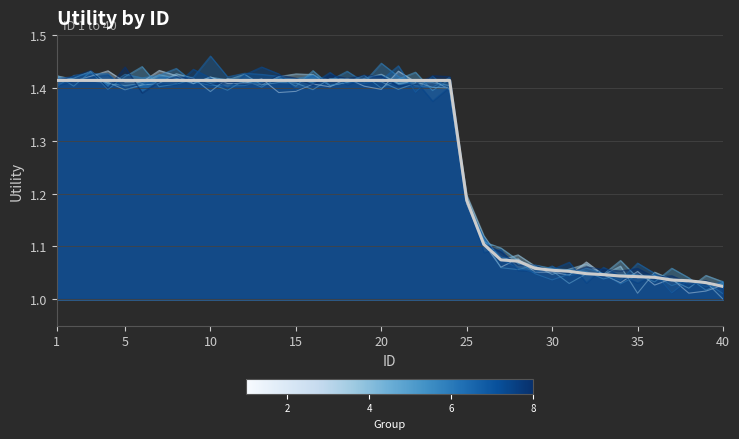

At which category does the chart reach its peak across all series?

10